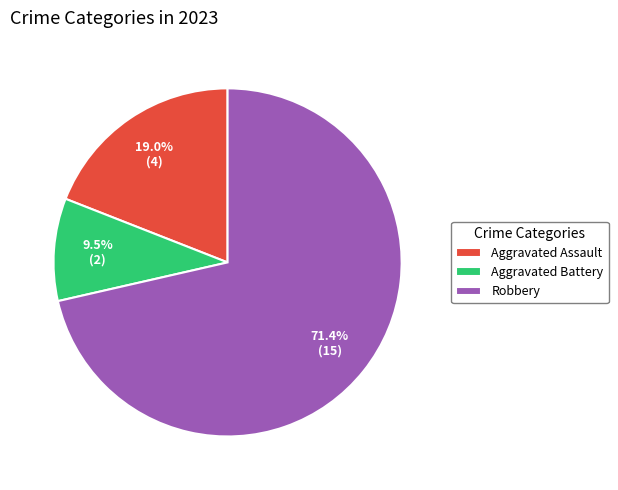

What is the ratio of the value at Robbery to the value at Aggravated Assault?

3.8